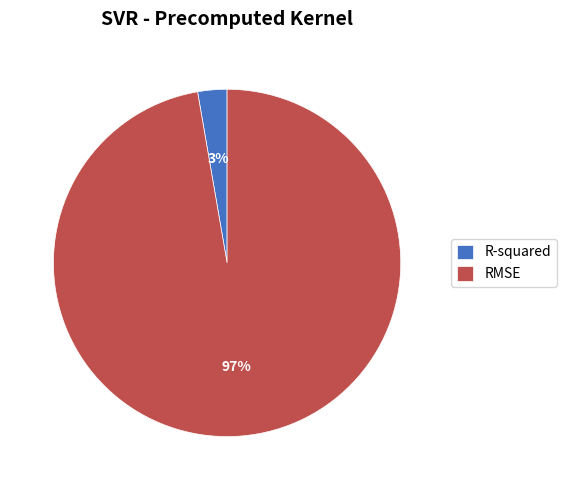

Which category has the biggest portion of the pie?

RMSE